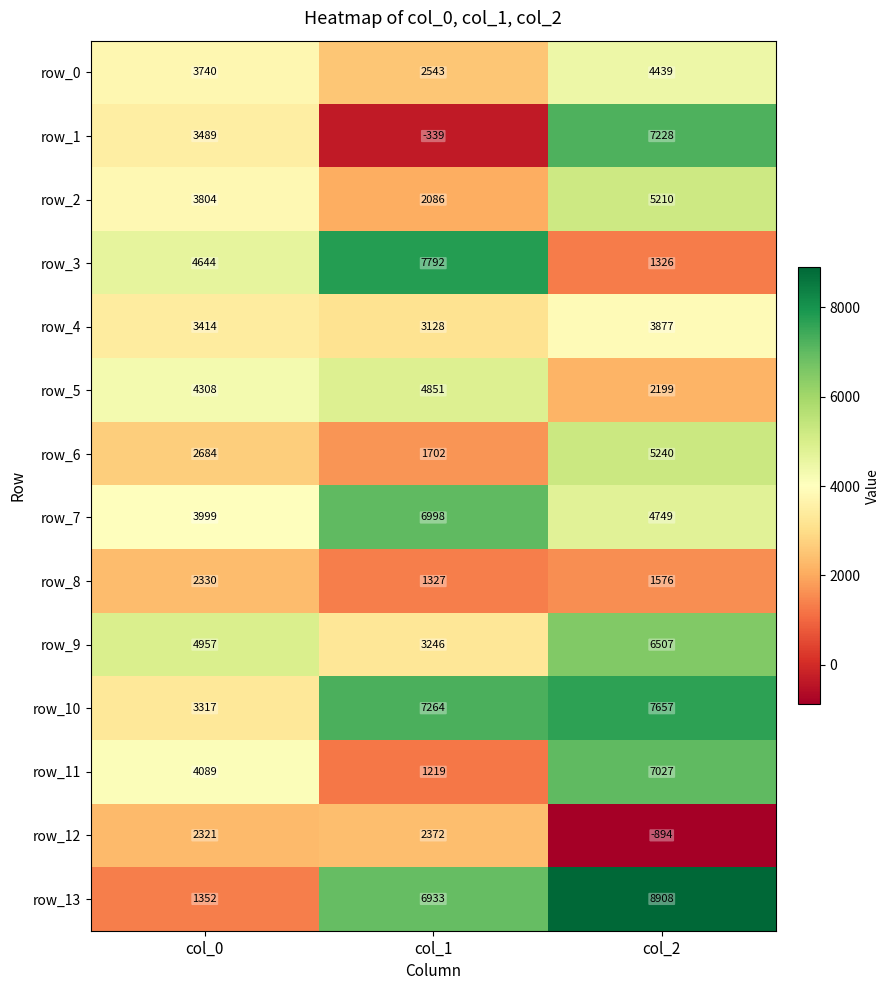

Count the number of categories in the chart.

3